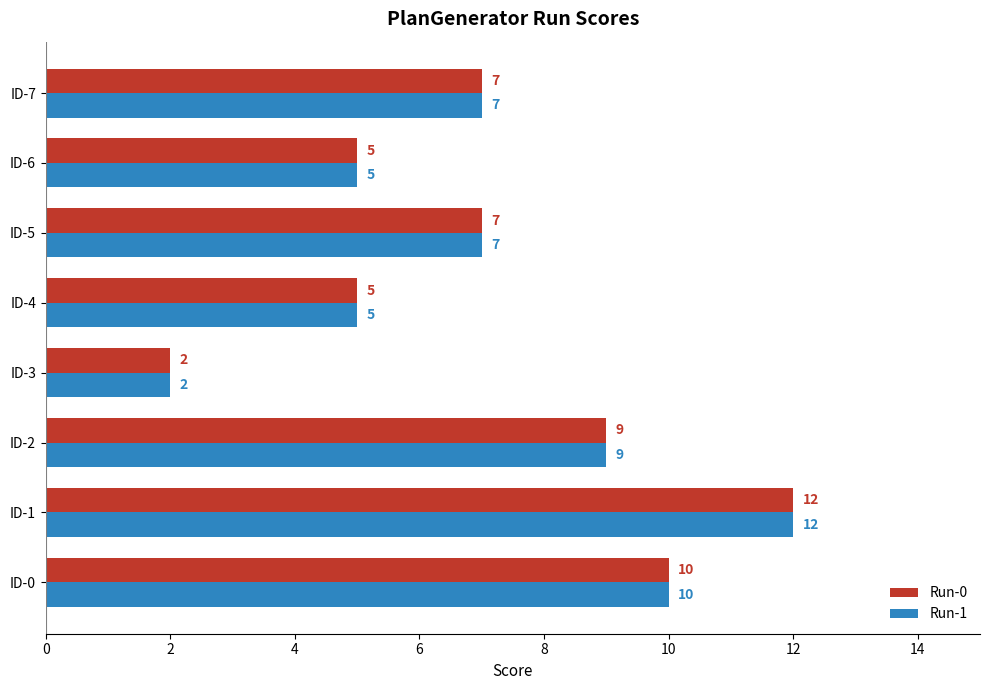

Which category has the highest value across all series?

ID-1